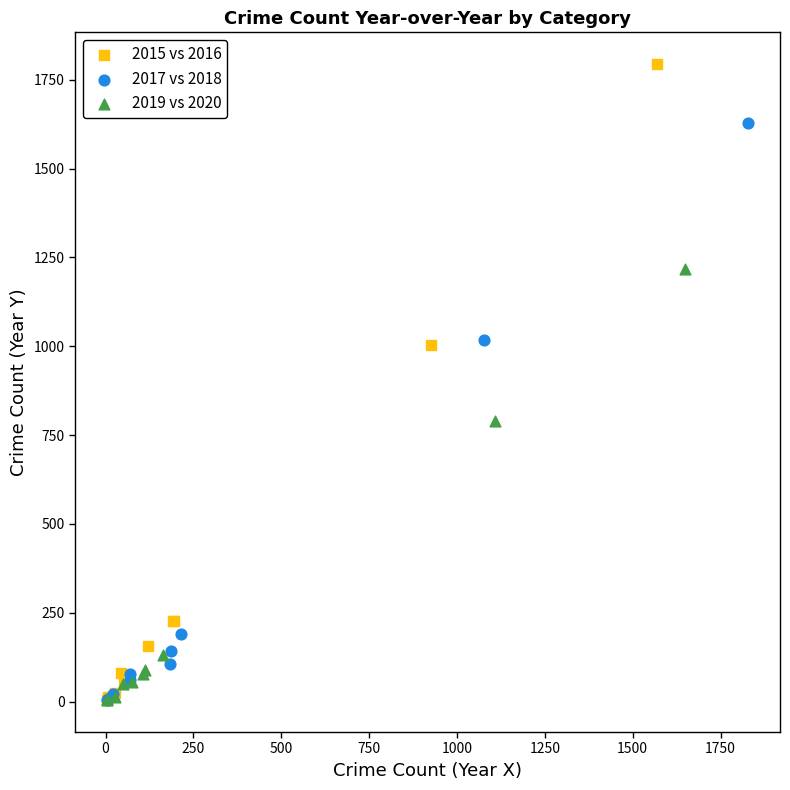

Which series has the widest spread of Y values?

2015 vs 2016